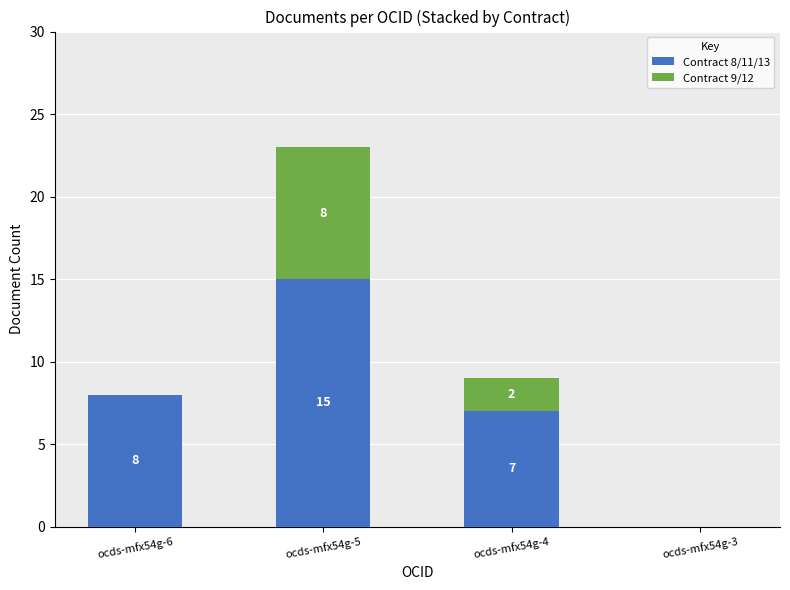

Reading left to right, what are the values for Contract 8/11/13?

ocds-mfx54g-6=8	ocds-mfx54g-5=15	ocds-mfx54g-4=7	ocds-mfx54g-3=0